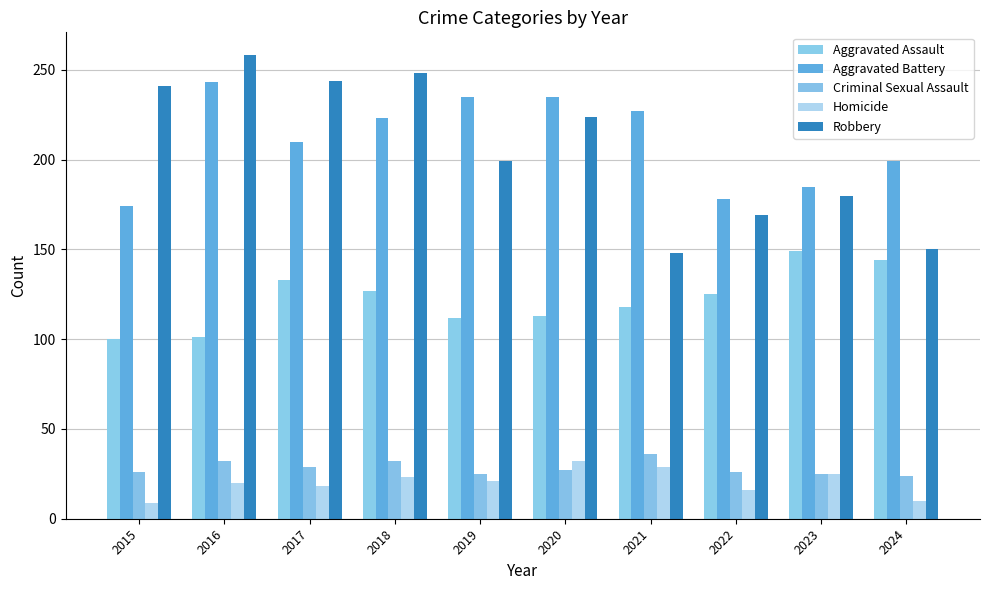

What is the total value across all series at 2021?

558